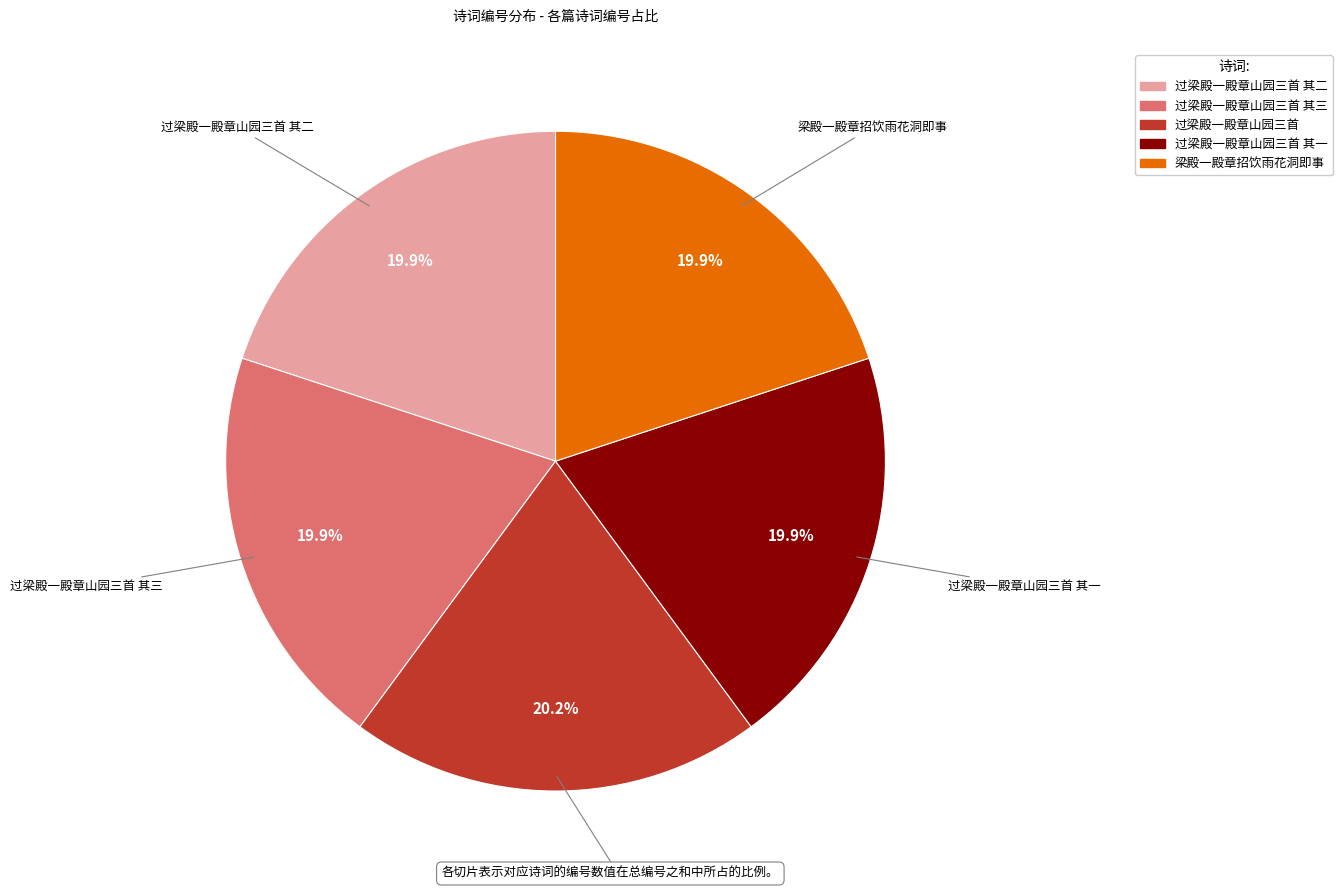

Is there a majority slice in this chart?

No